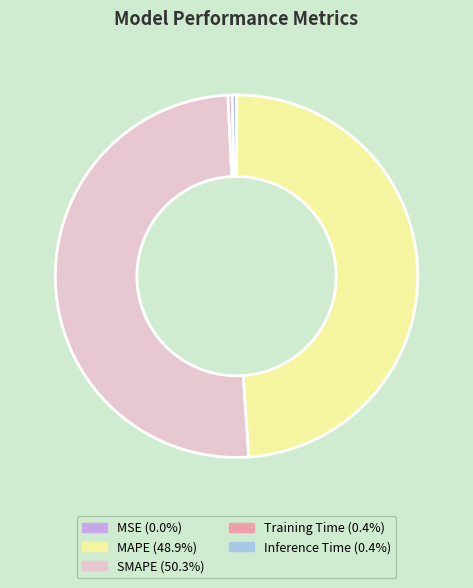

Is Training Time the majority of the pie?

No